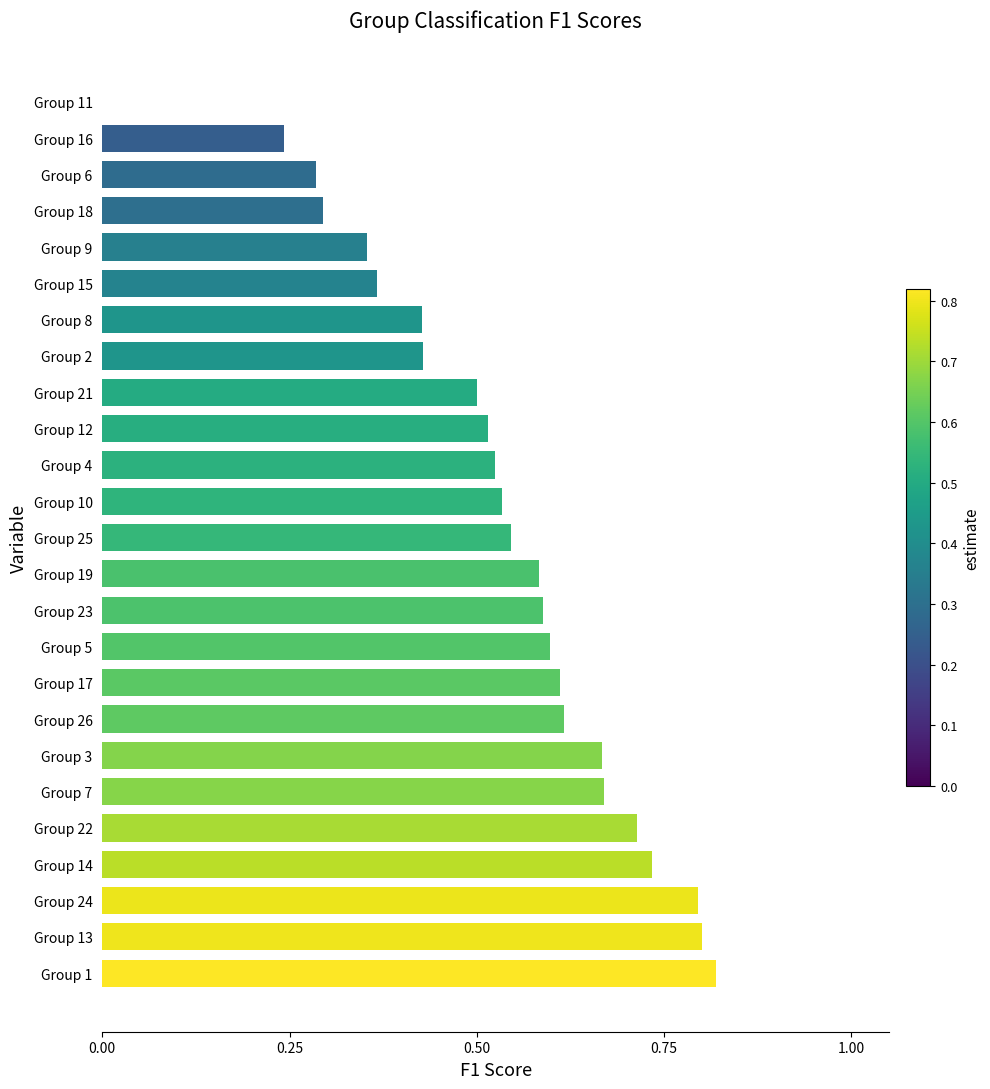

What is the sum of the values at Group 23 and Group 9?

0.9